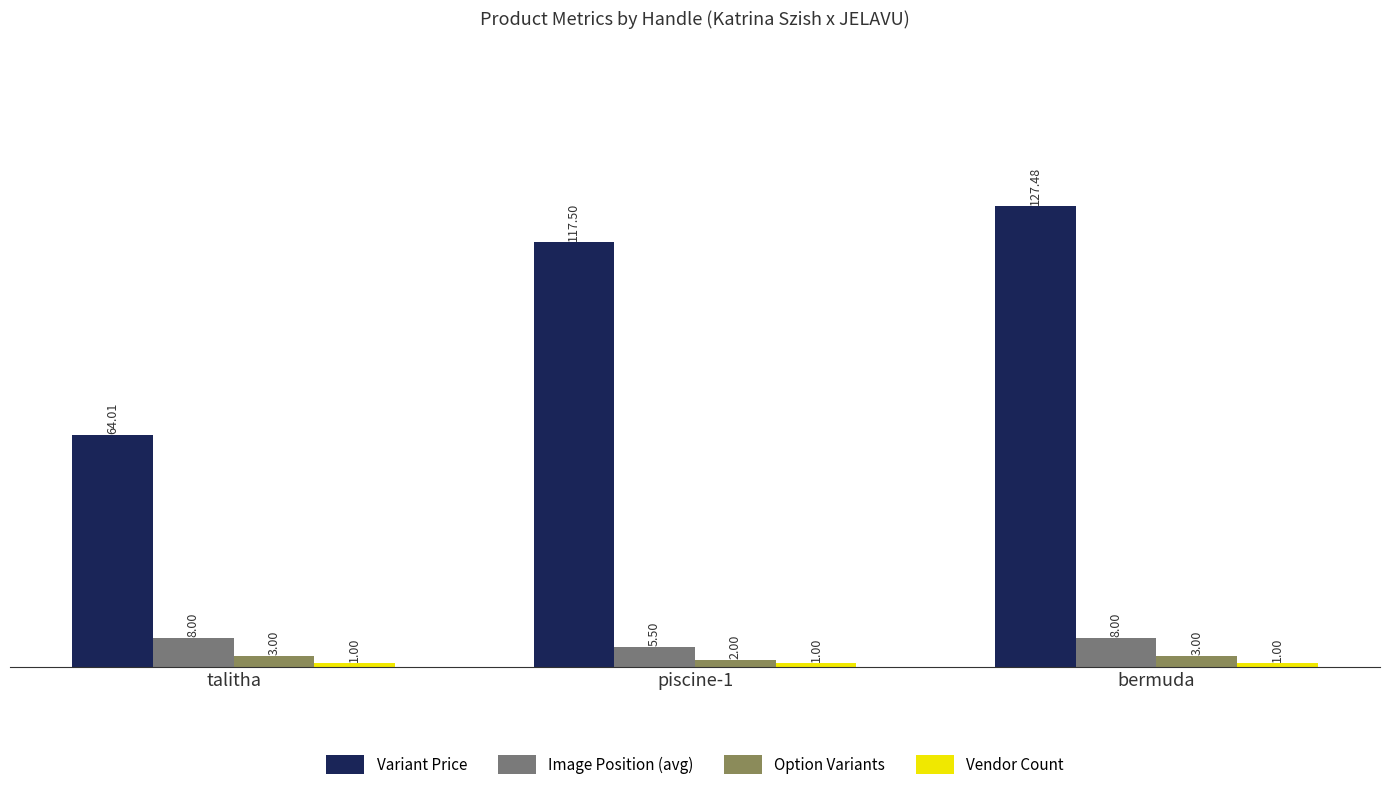

How many bars are there in each group?

4